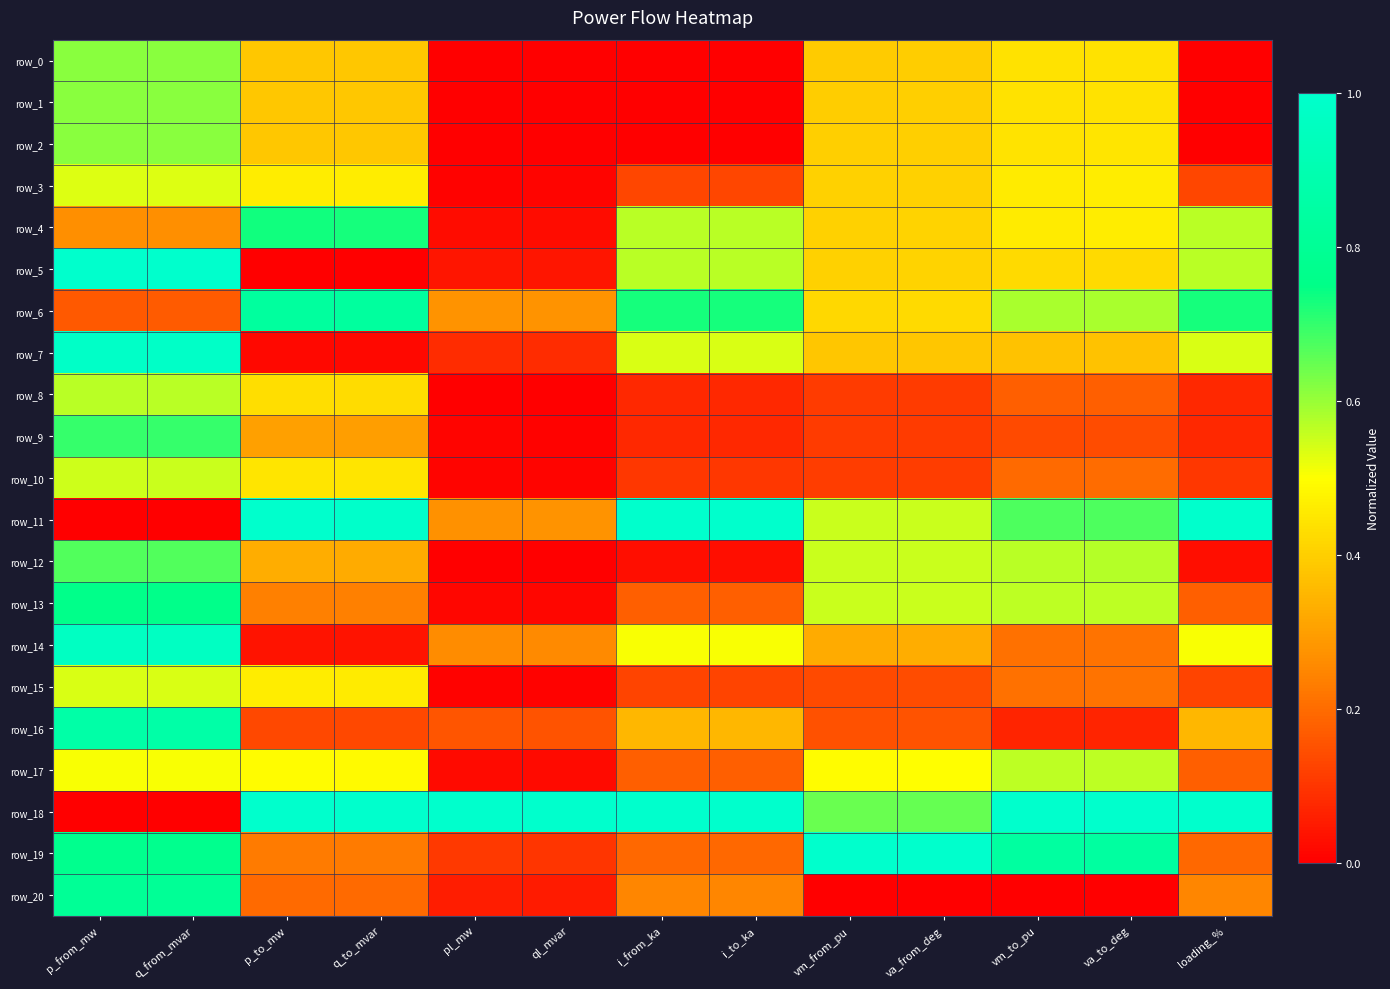

What is the difference between the row_2 values at p_from_mw and loading_%?

0.6